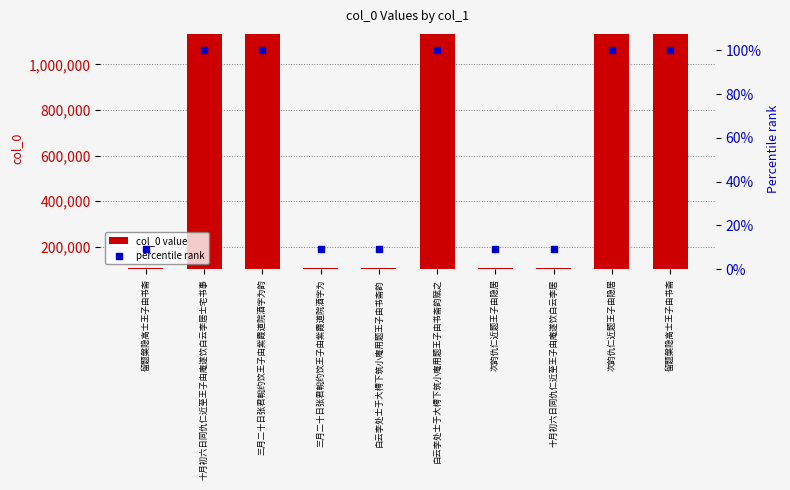

Which series has the largest total across all categories?

col_0 value